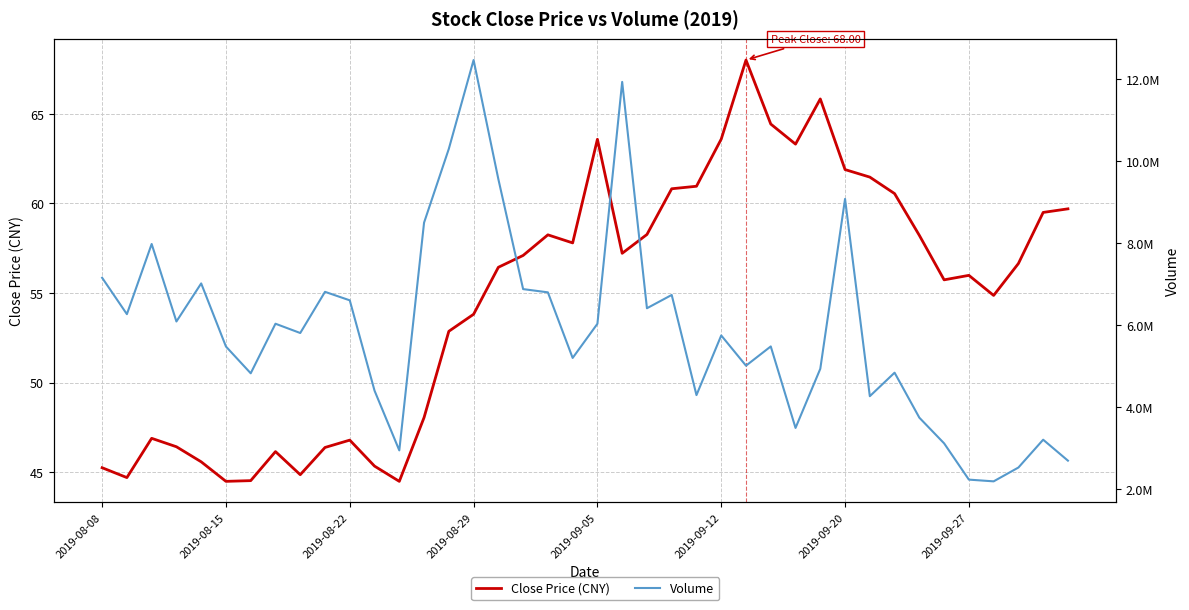

How many data points in Close Price (CNY) are above 56?

21